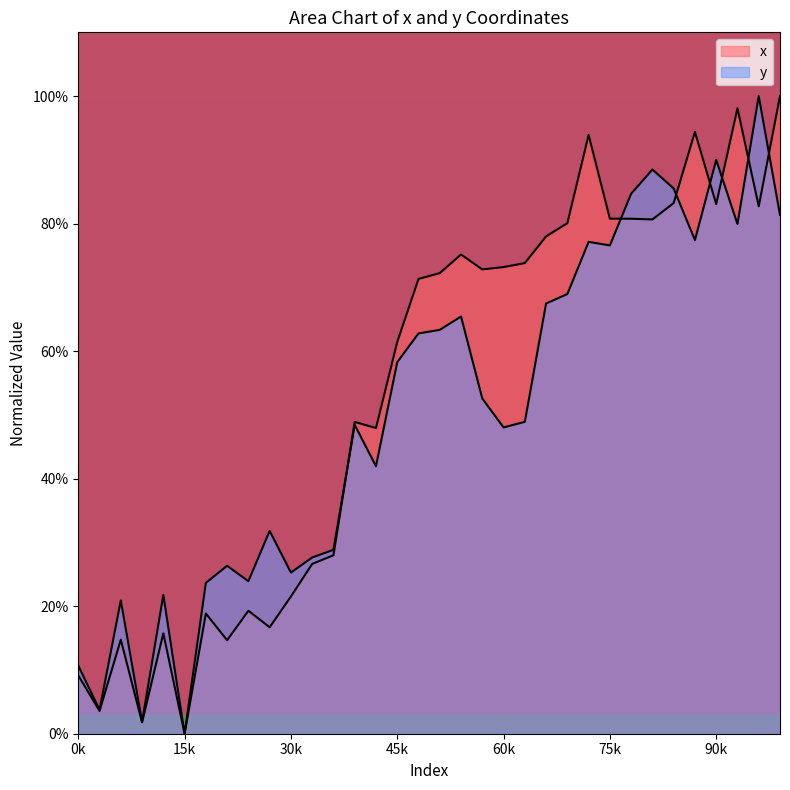

Does the chart display data point markers on the line(s)?

No